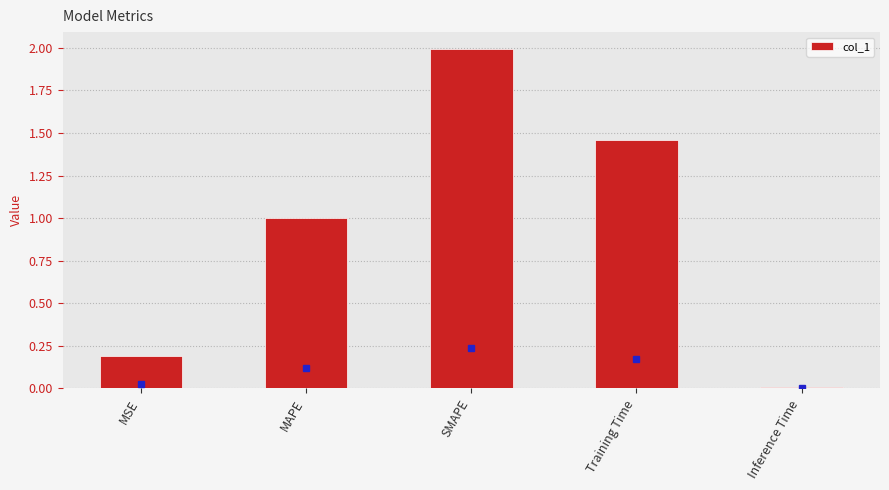

At which label is the value closest to 1?

MAPE